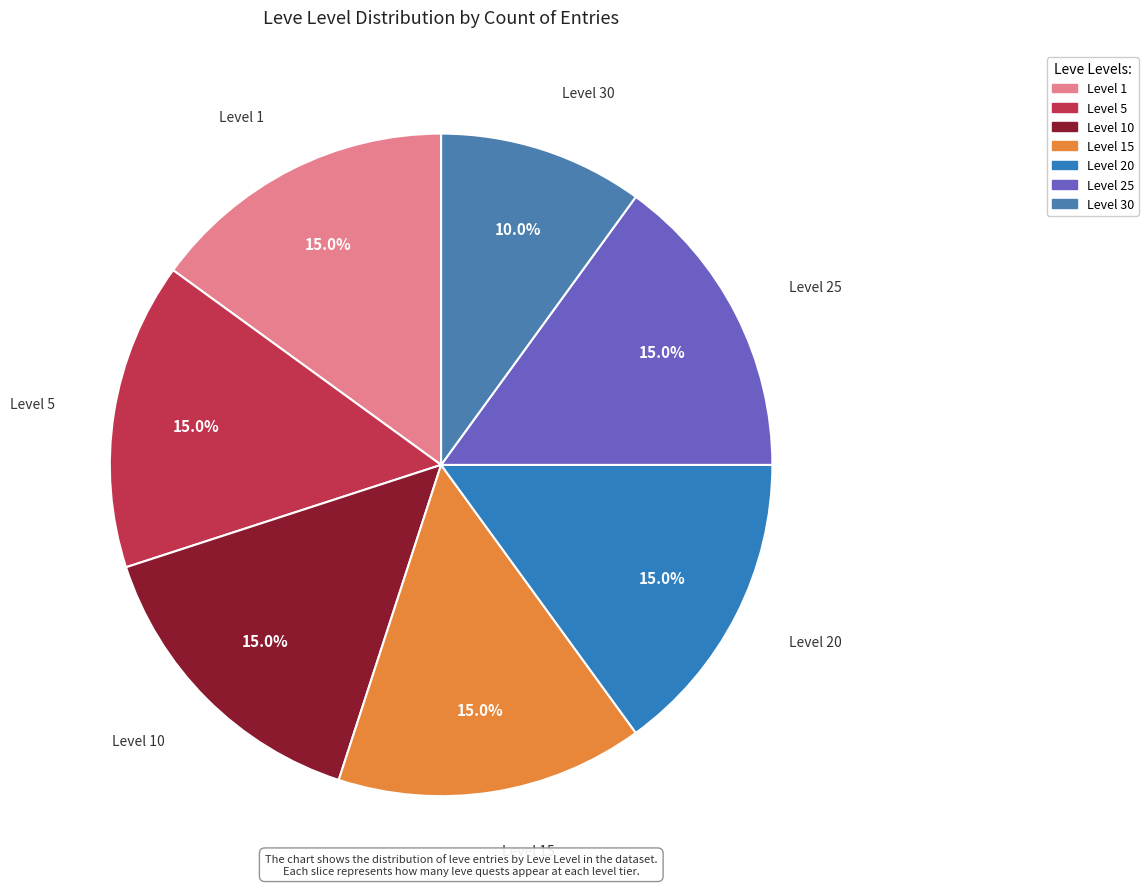

How many slices are in this pie chart?

7